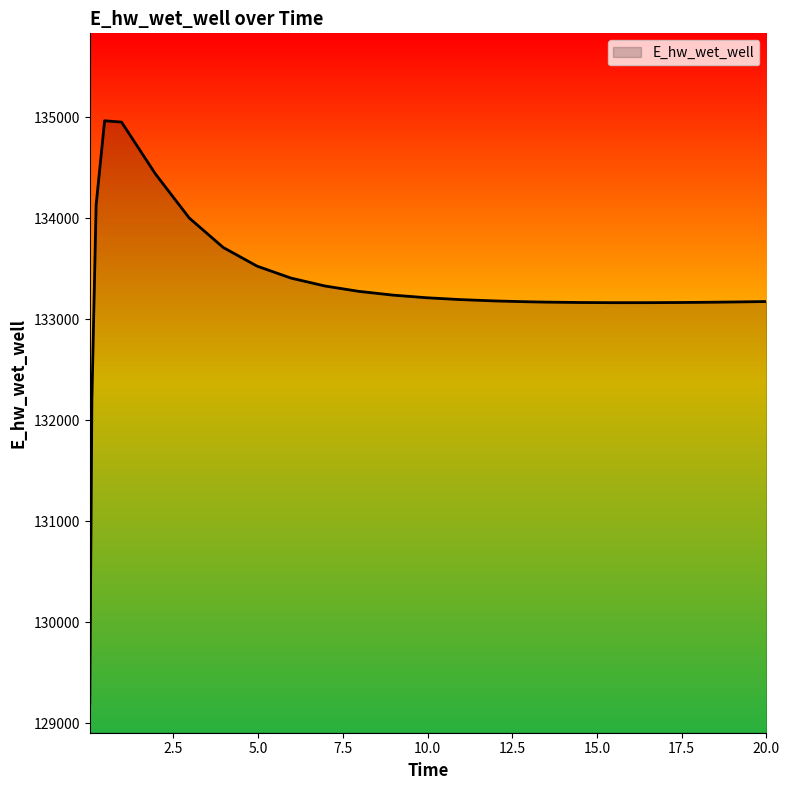

What is the difference between the maximum and minimum values?

5769.4